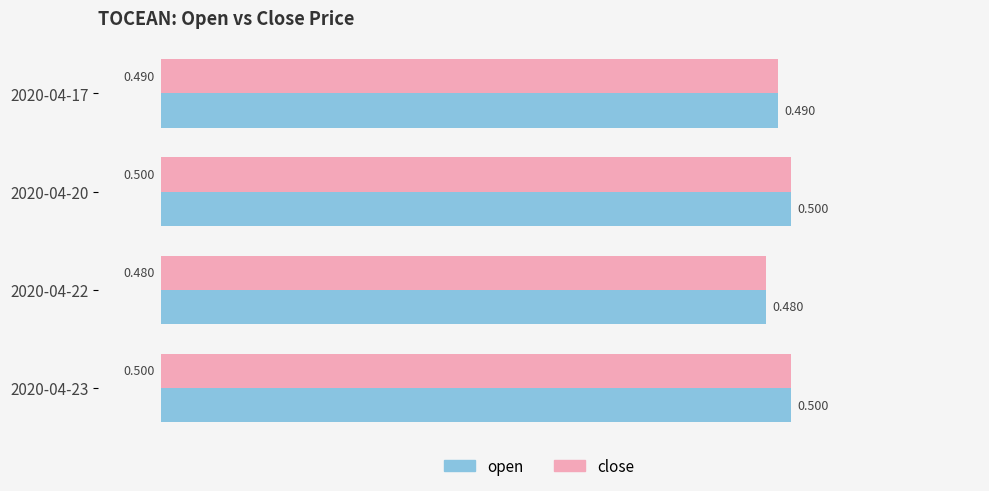

Is the value of close at 2020-04-23 greater than the value of open at 2020-04-17?

Yes